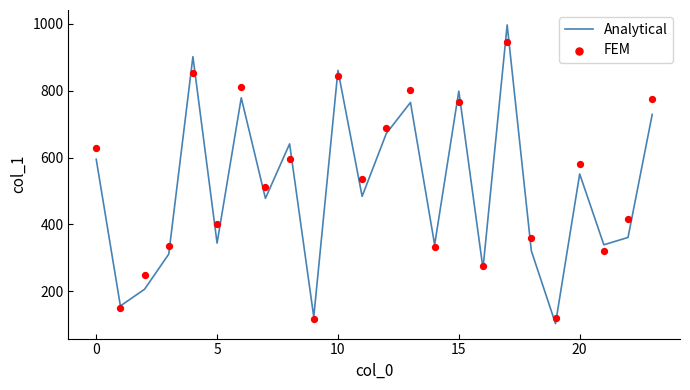

At how many categories does at least one series exceed 590?

10